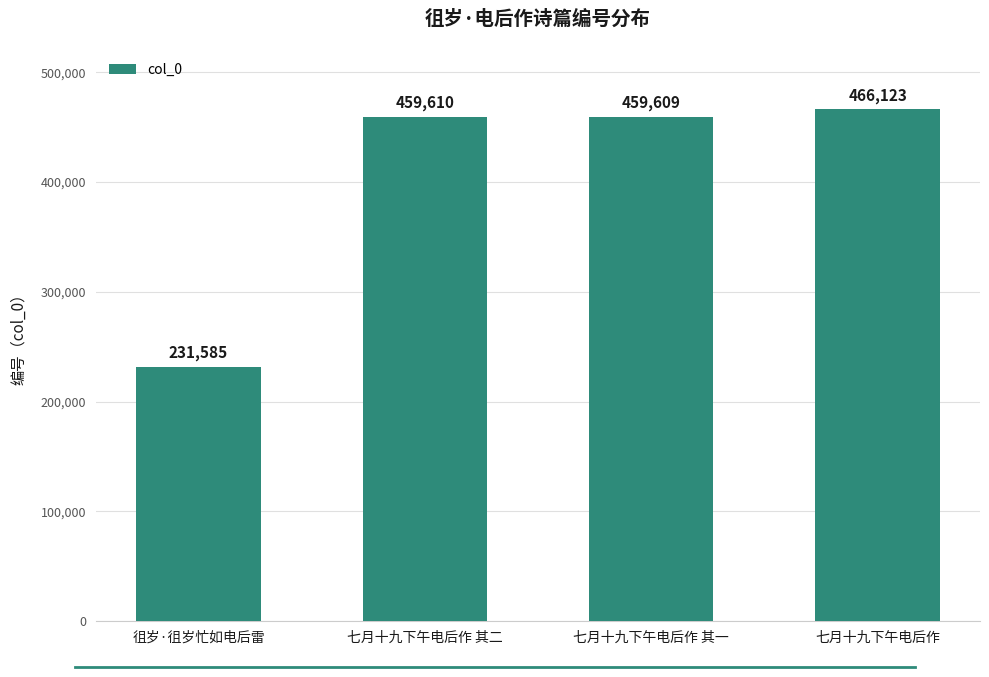

Approximately how many times larger is the value at 七月十九下午电后作 其一 compared to 七月十九下午电后作?

1.0